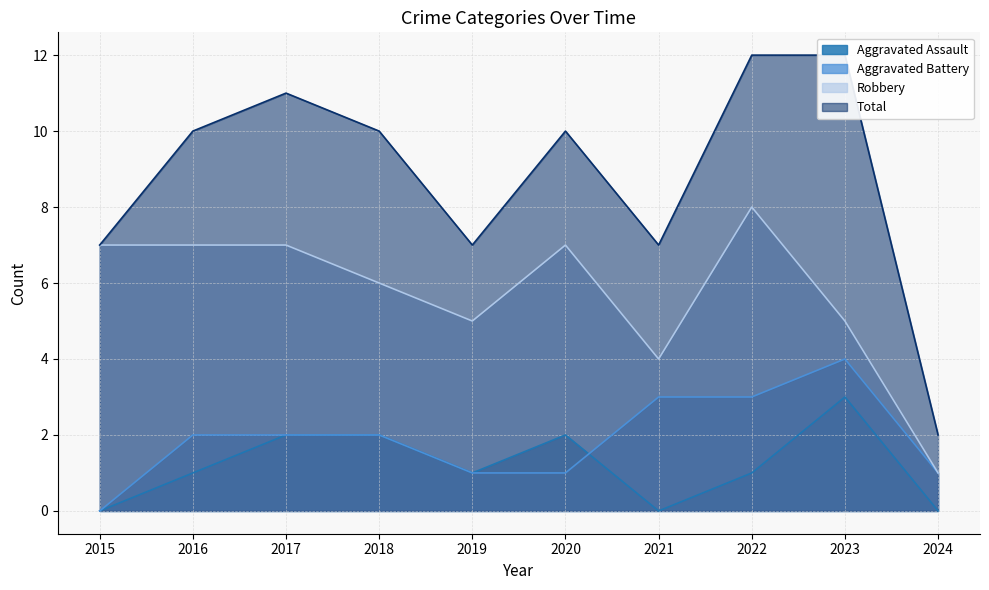

How many Aggravated Battery values are between 1 and 3?

8